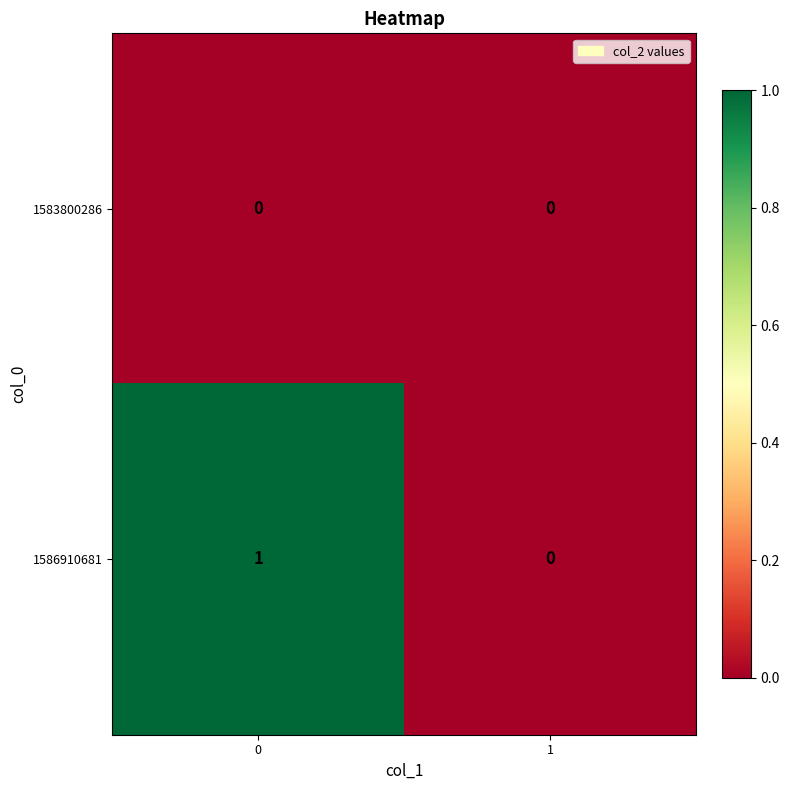

Reading right to left, list all the values displayed in this chart.

1583800286: 0	0
1586910681: 0	1